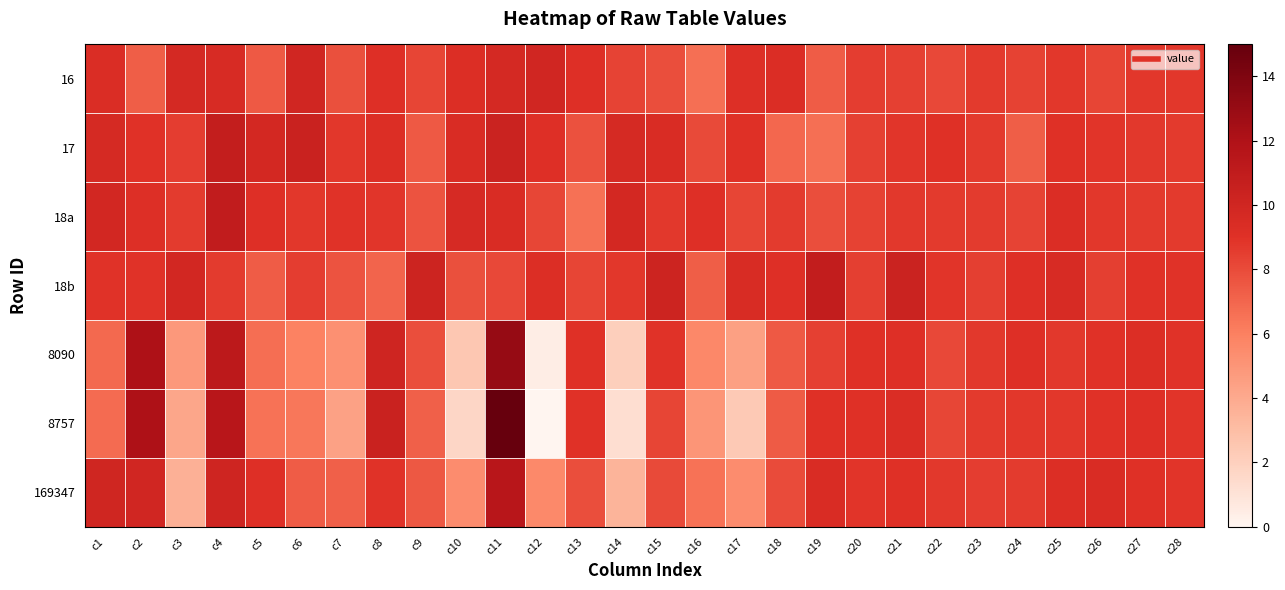

At which category is the sum across all series the highest?

c11